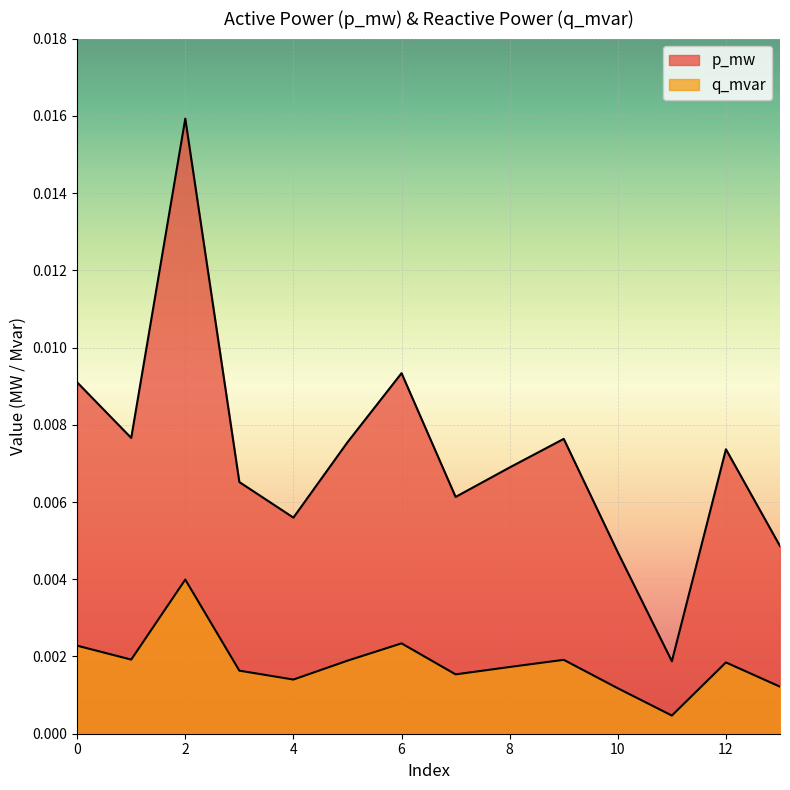

In p_mw, how many points are higher than both neighbors (excluding endpoints)?

4